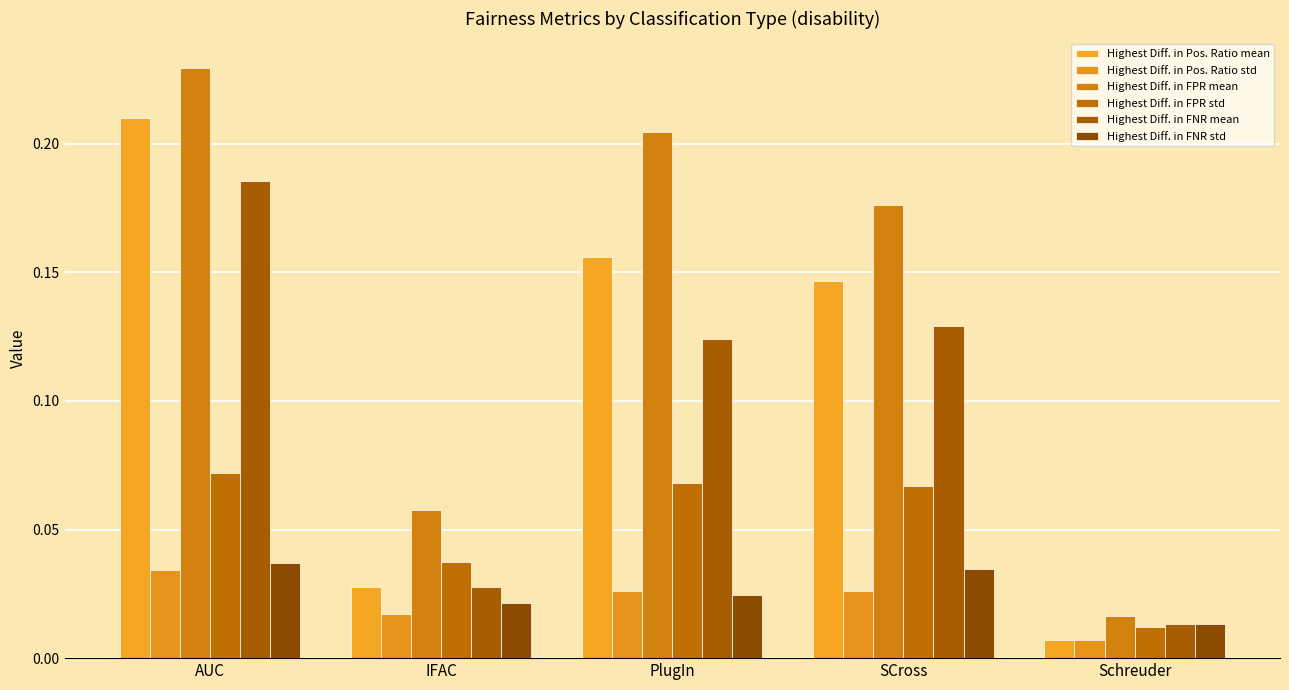

Which series has the widest spread of values?

Highest Diff. in FPR mean